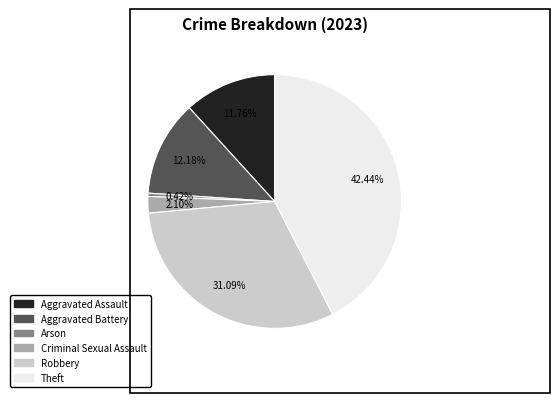

To the nearest percent, what percentage of the pie is Criminal Sexual Assault?

2%